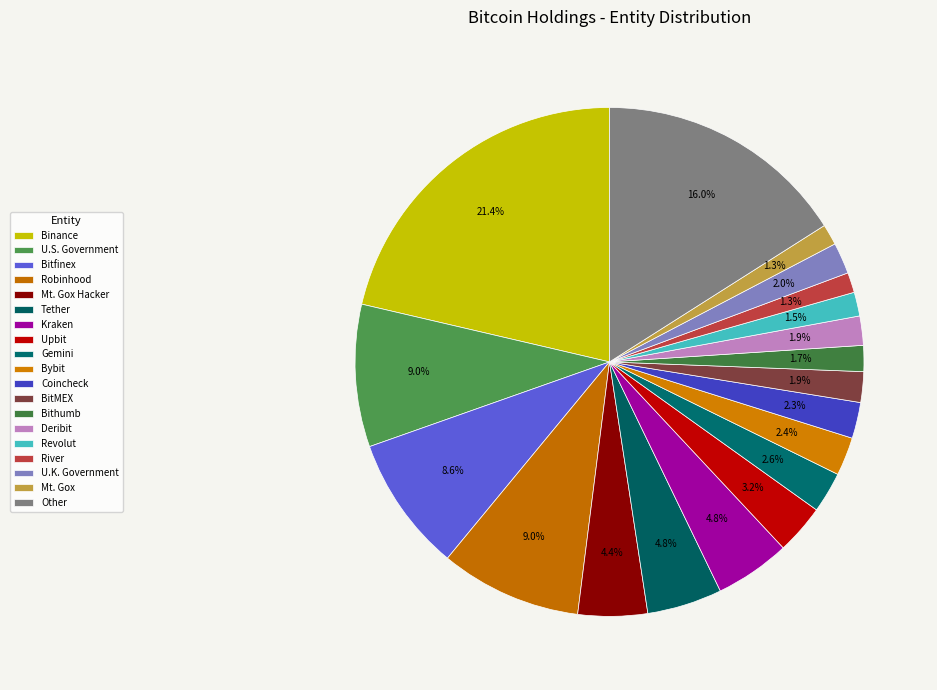

What percentage is the River slice, to the nearest percent?

1%